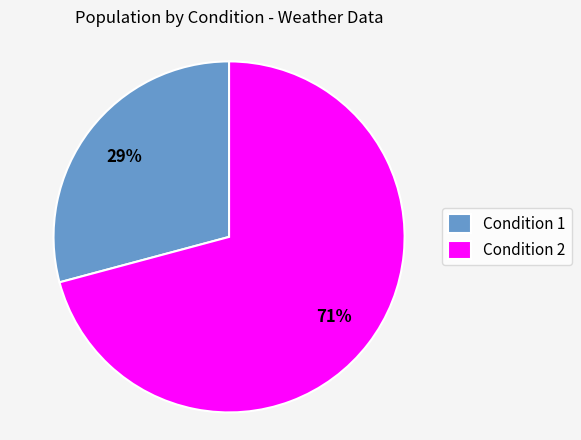

Is there a majority slice in this chart?

Yes